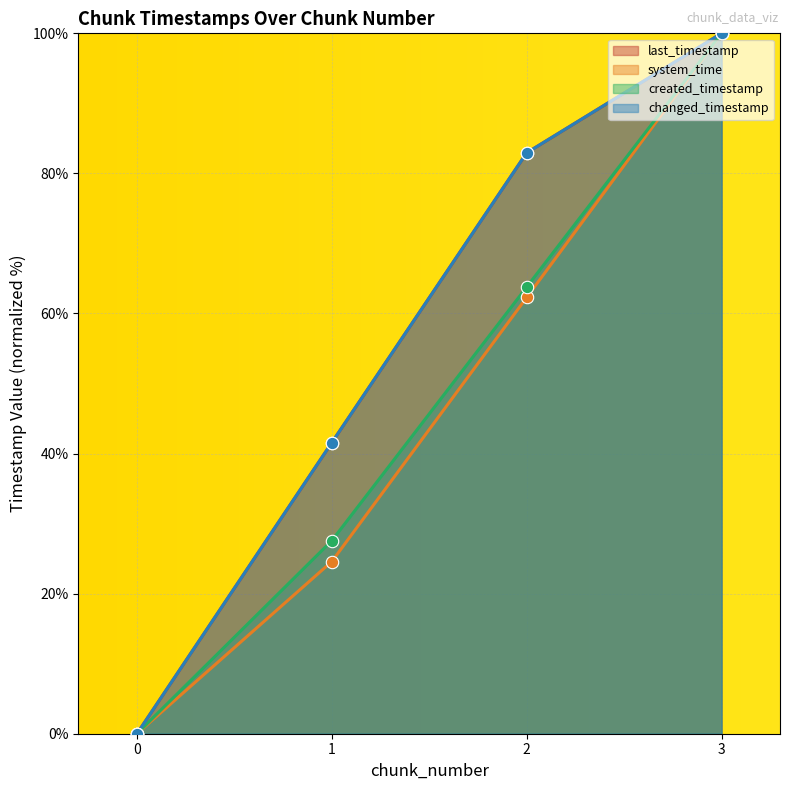

What are all the series names shown in the legend?

last_timestamp, system_time, created_timestamp, changed_timestamp